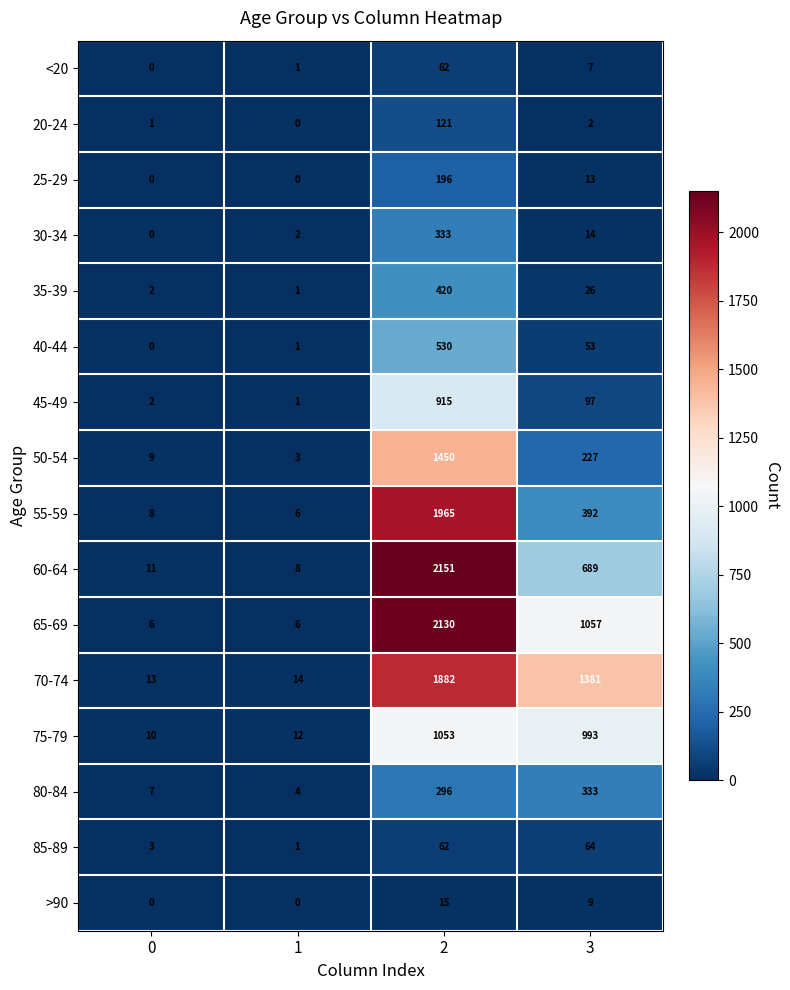

Which series has the largest total across all categories?

70-74